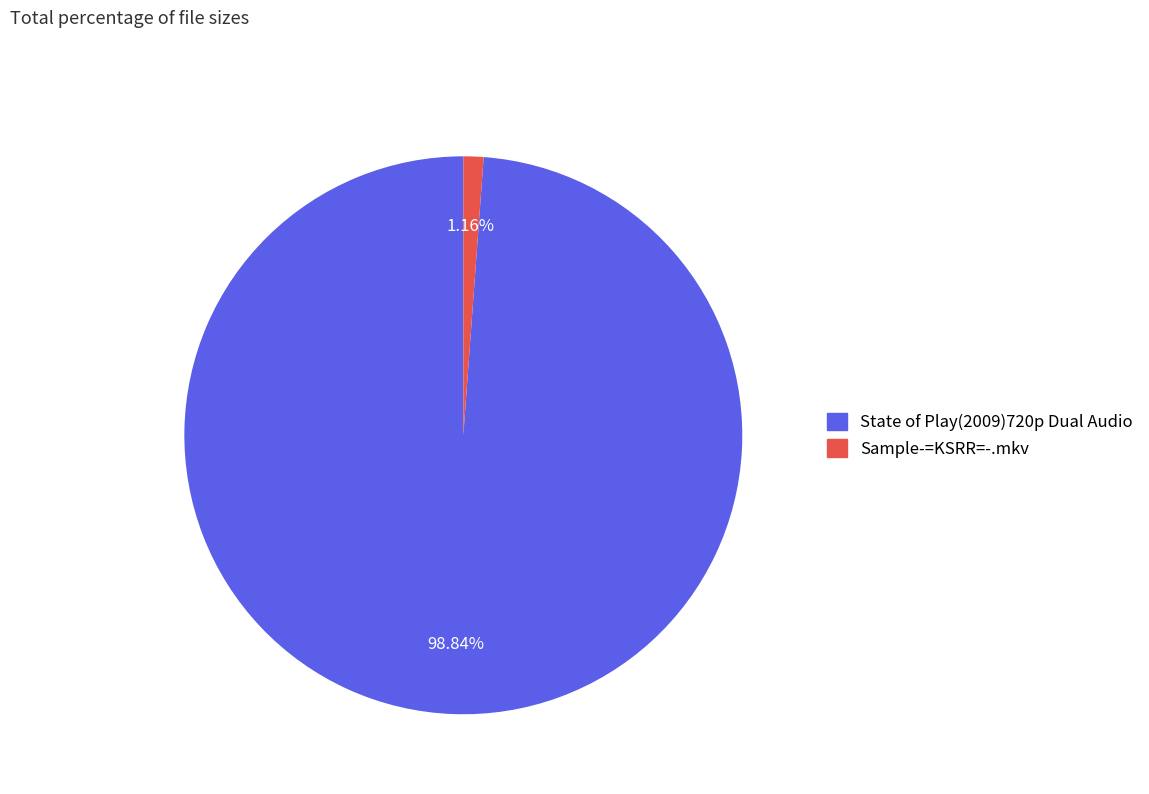

To the nearest percent, what percentage of the pie is Sample-=KSRR=-.mkv?

1%